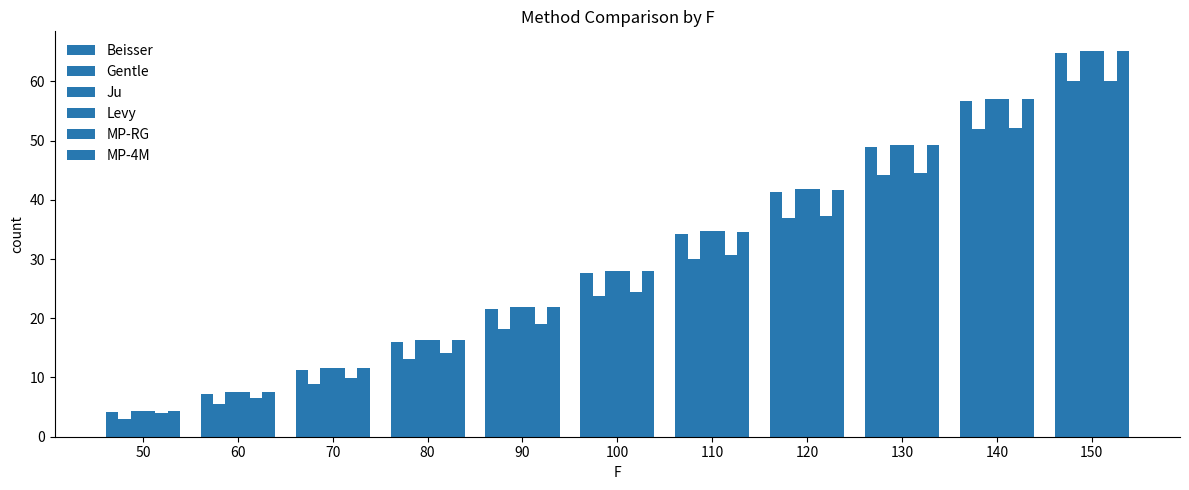

Reading right to left, what are all the values shown in this chart?

Beisser: 150=64.8	140=56.6	130=48.8	120=41.4	110=34.3	100=27.6	90=21.5	80=16.0	70=11.3	60=7.3	50=4.2
Gentle: 150=60.0	140=51.9	130=44.2	120=36.9	110=30.1	100=23.8	90=18.1	80=13.1	70=8.9	60=5.5	50=3.0
Ju: 150=65.1	140=57.0	130=49.2	120=41.8	110=34.7	100=28.0	90=21.9	80=16.4	70=11.6	60=7.5	50=4.3
Levy: 150=65.2	140=57.1	130=49.3	120=41.8	110=34.7	100=28.1	90=21.9	80=16.4	70=11.6	60=7.5	50=4.3
MP-RG: 150=60.0	140=52.1	130=44.5	120=37.3	110=30.6	100=24.5	90=19.0	80=14.1	70=9.9	60=6.6	50=3.9
MP-4M: 150=65.1	140=57.0	130=49.2	120=41.7	110=34.6	100=28.0	90=21.9	80=16.3	70=11.5	60=7.5	50=4.3